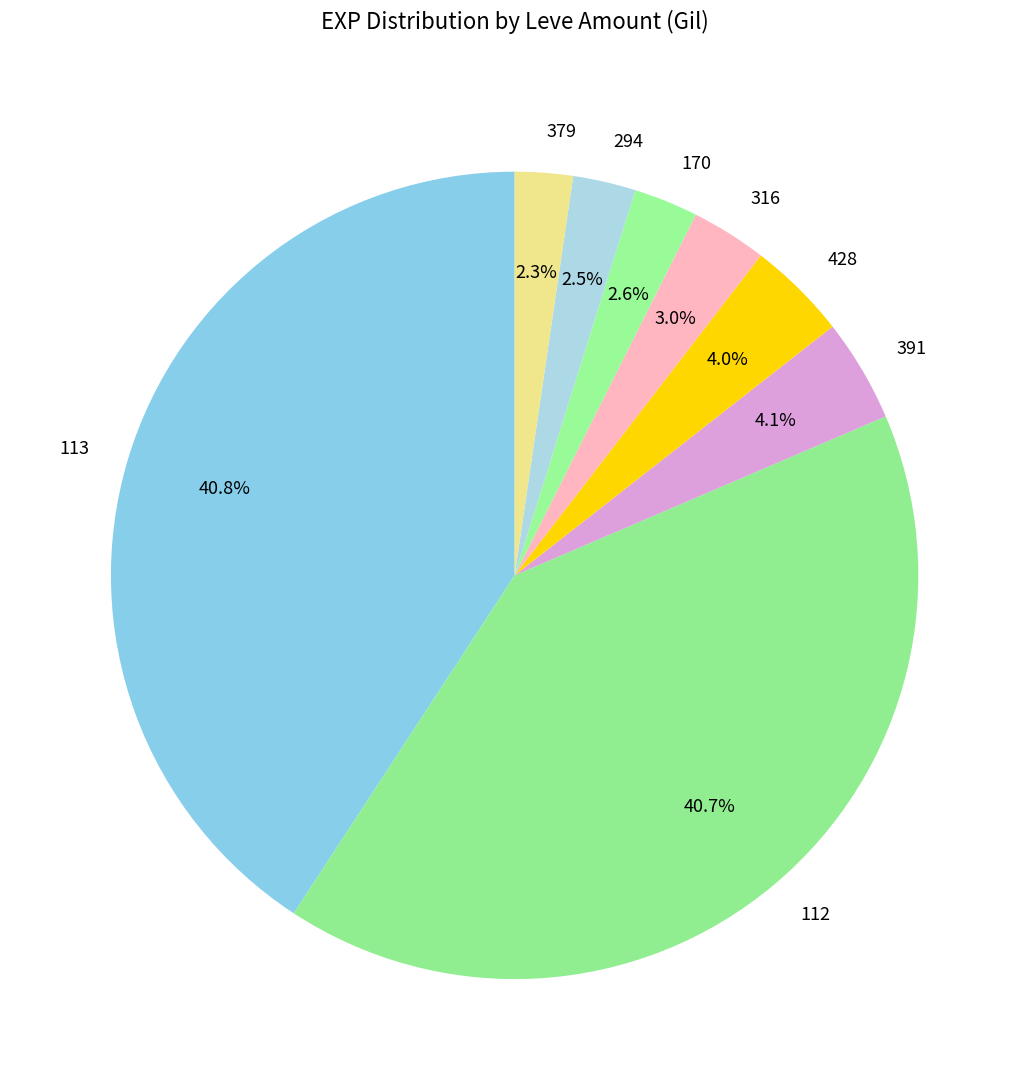

Between 316 and 294, which is larger?

316